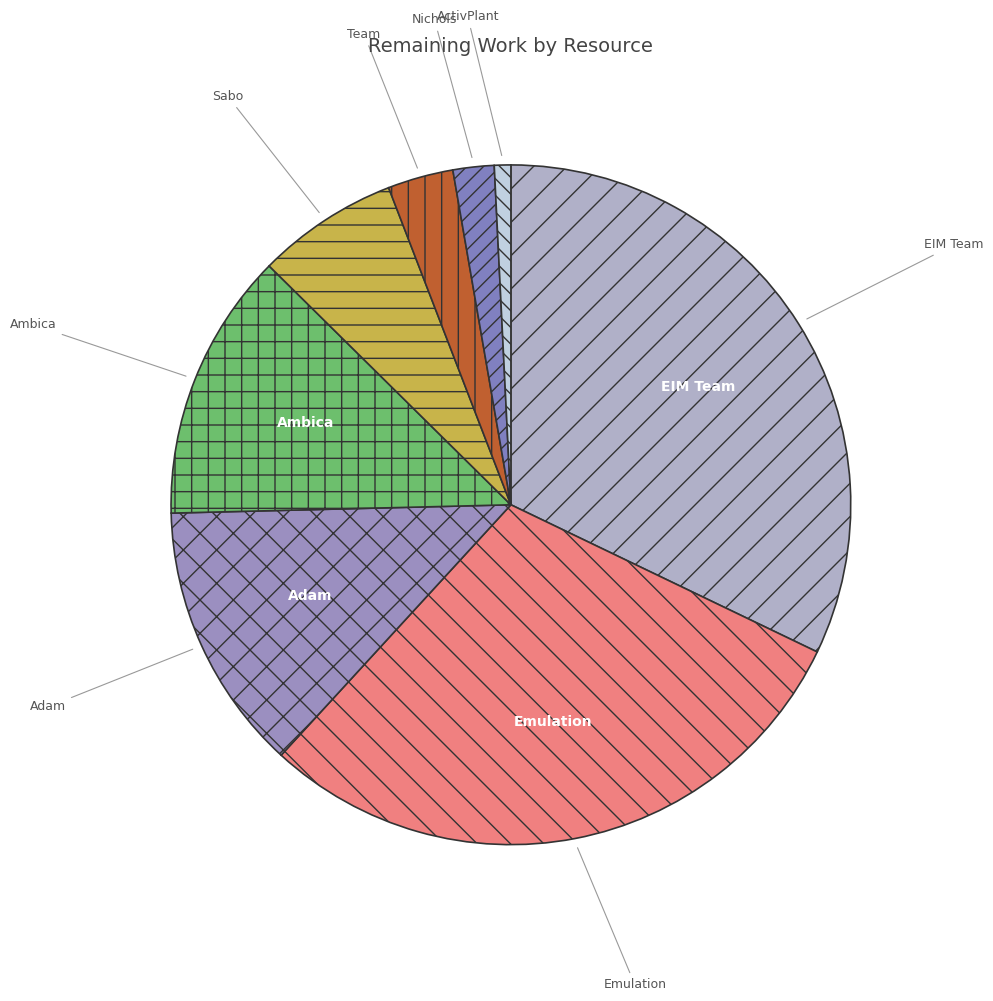

Which slice is the largest?

EIM Team